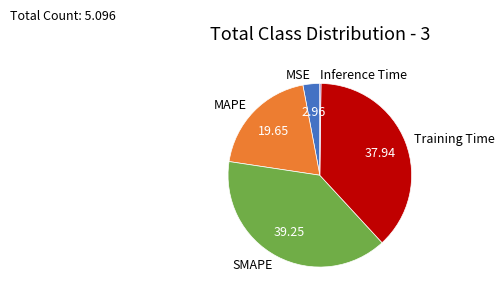

Is it true that SMAPE is 29% of the pie?

False